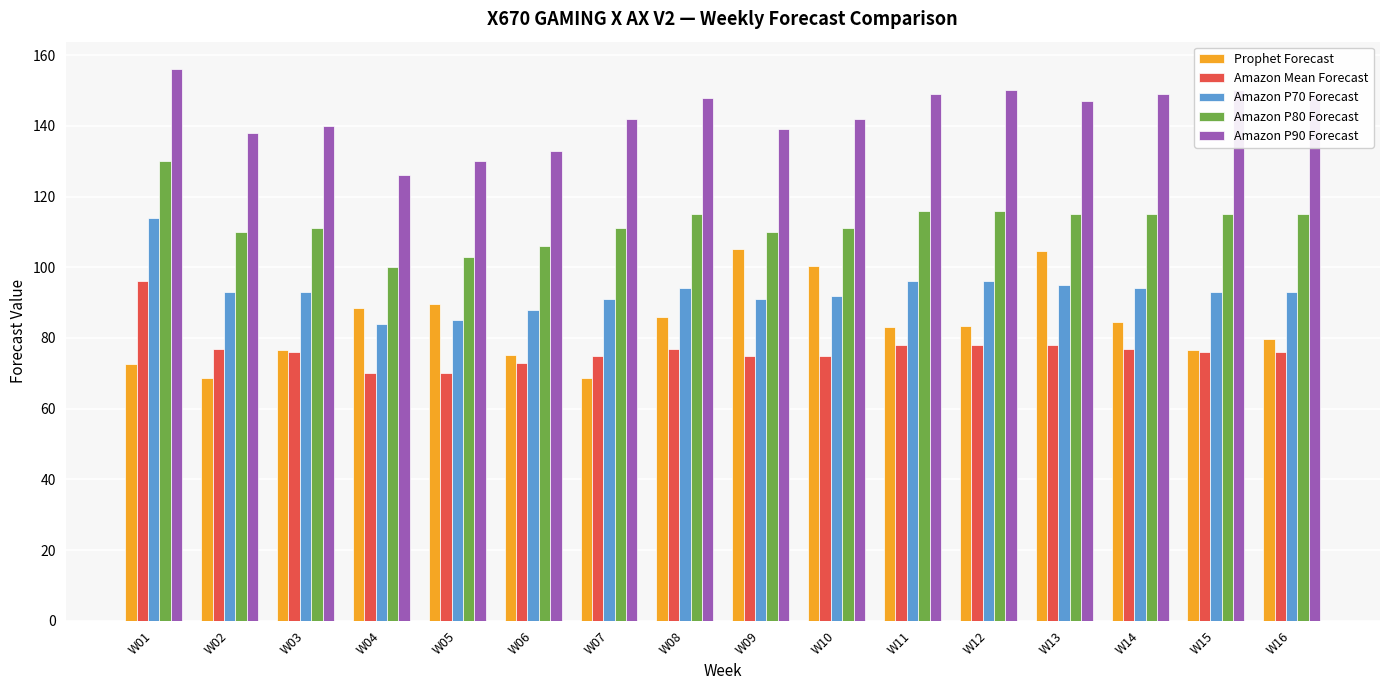

What is the difference between the Amazon P80 Forecast values at W16 and W12?

1.0